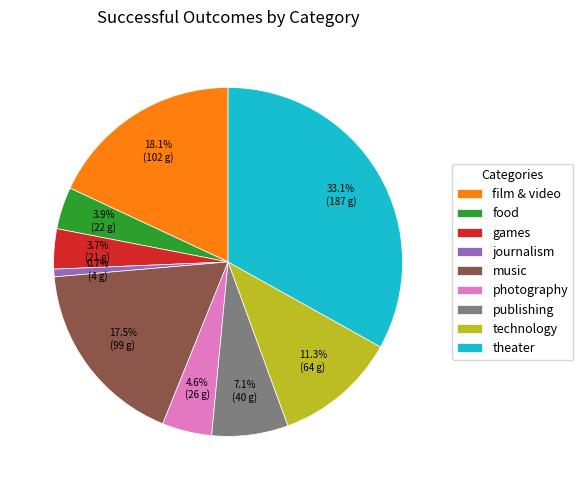

Between games and technology, which is larger?

technology